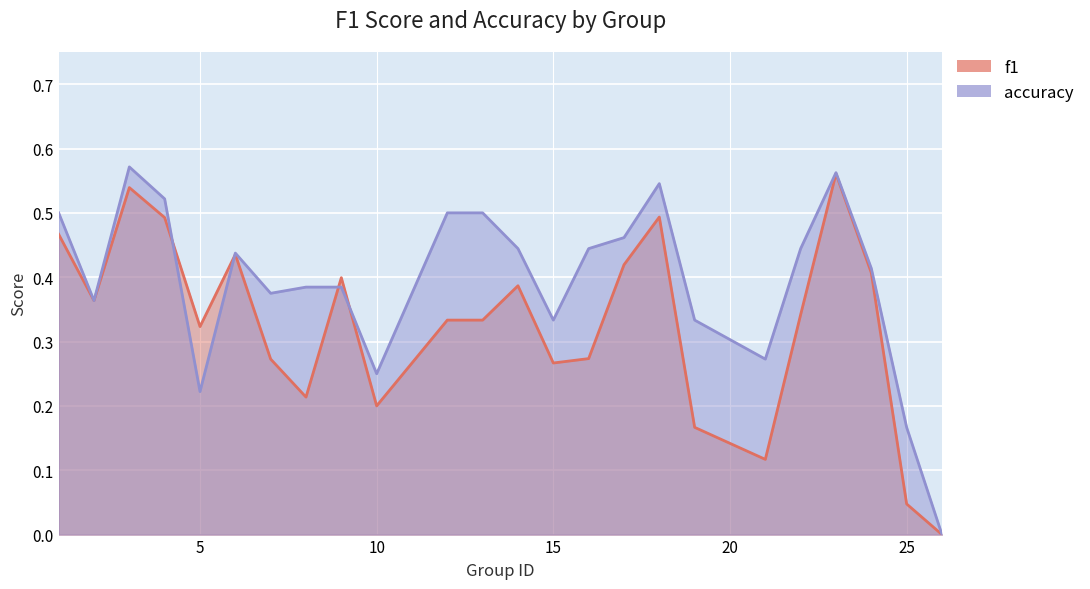

What is the total value across all series at 13?

0.8